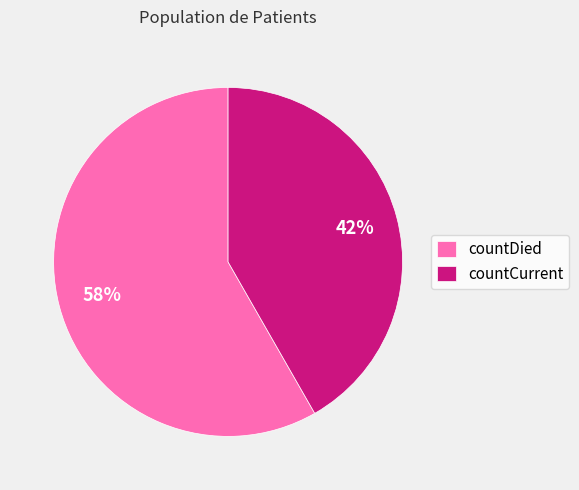

True or false: countCurrent accounts for 42% of the total.

True